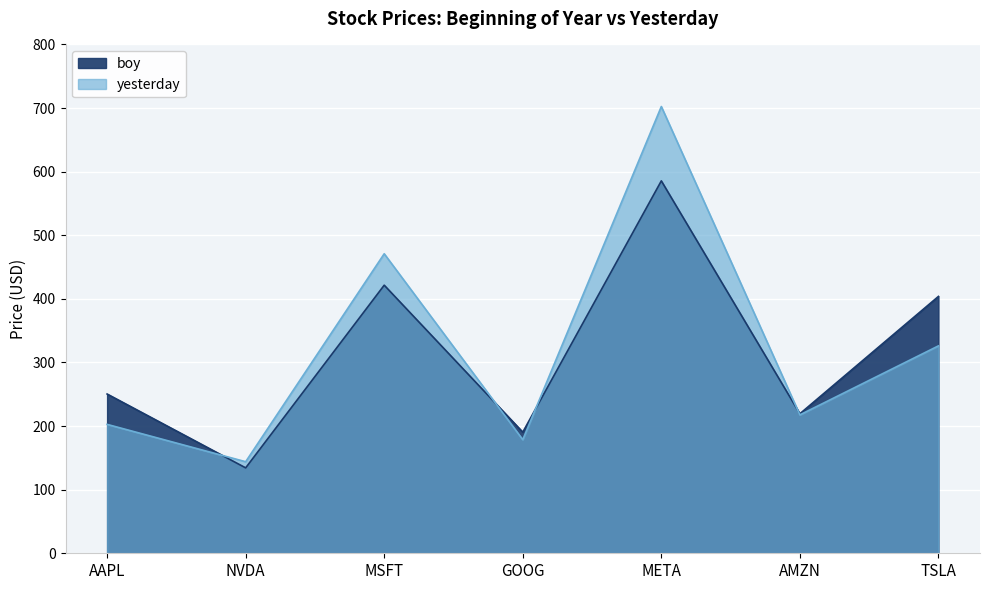

How many interior local peaks does the boy series have?

2